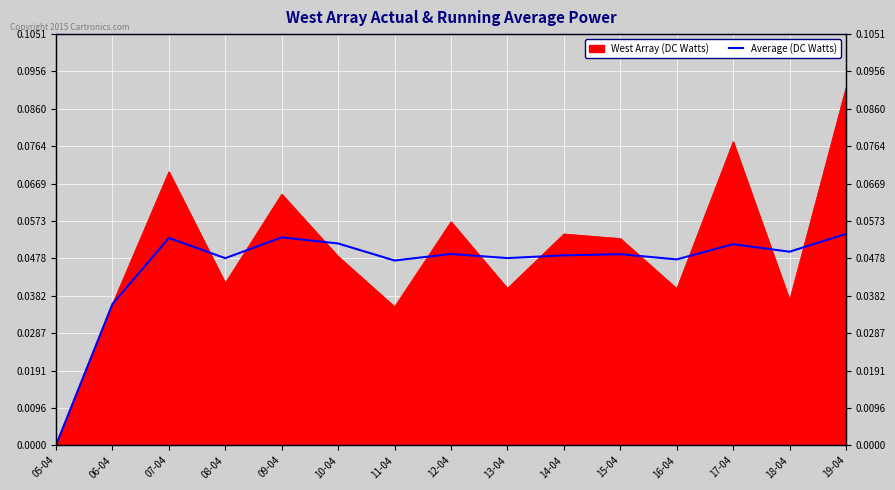

What is the difference between the maximum and minimum values?

0.1